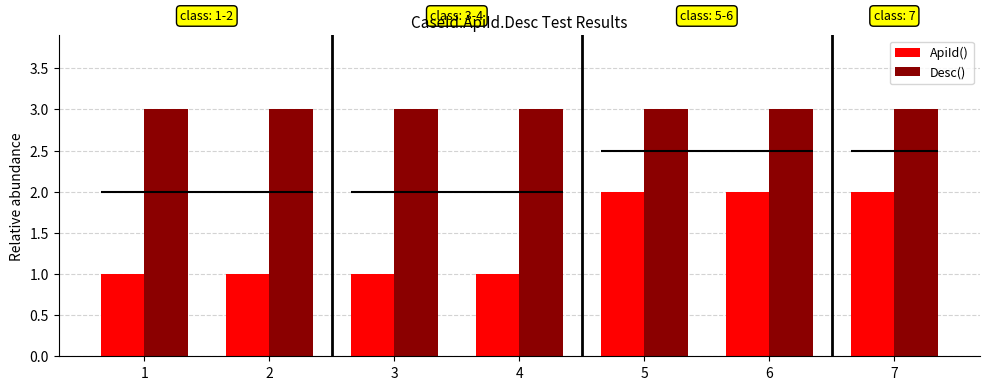

List the series in order of their peak value, highest first.

Desc(), ApiId()